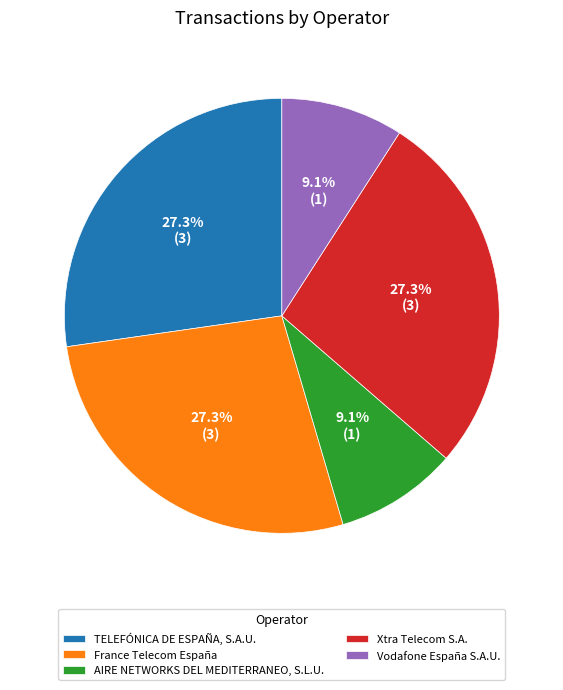

To the nearest percent, what portion does AIRE NETWORKS DEL MEDITERRANEO, S.L.U. represent?

9%